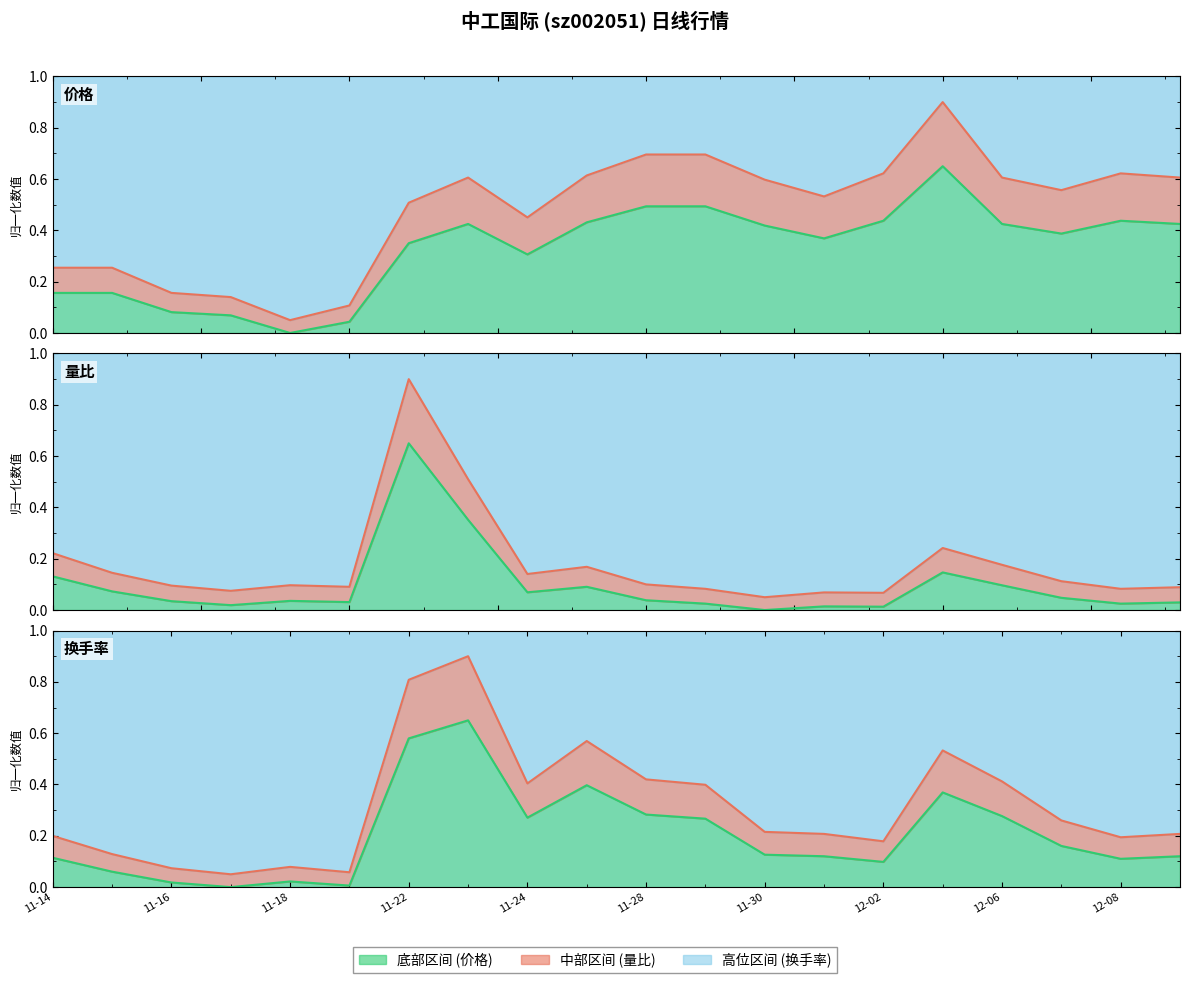

What is the difference between the highest and lowest values at 11-18?

0.1